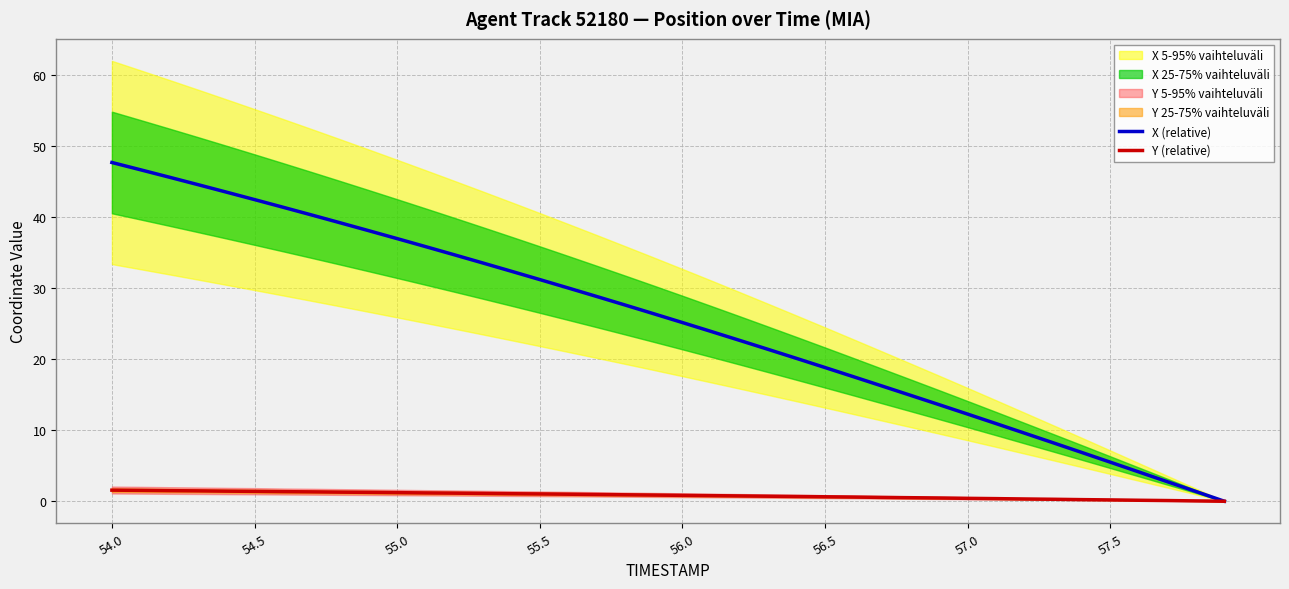

What is the highest value of the Y (relative) series?

1.6